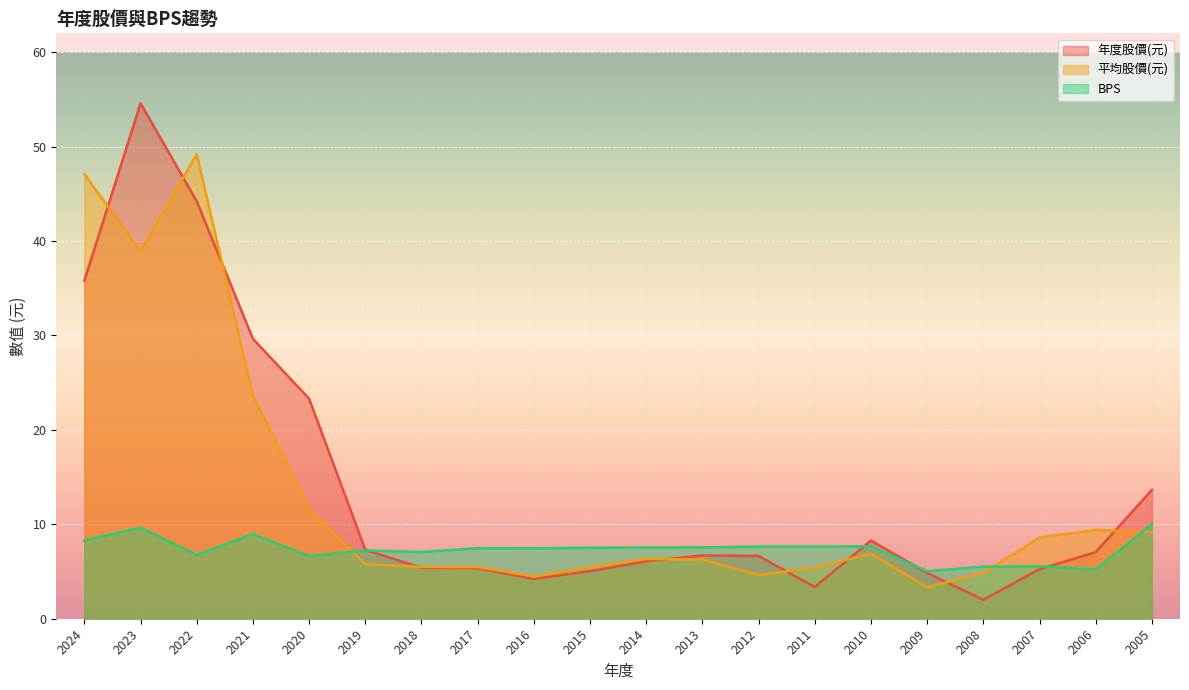

Reading left to right, list all the values displayed in this chart.

年度股價(元): 35.8	54.6	44.2	29.6	23.3	7.3	5.4	5.4	4.2	5.0	6.1	6.7	6.7	3.4	8.3	4.8	2.0	5.2	7.0	13.7
平均股價(元): 47.1	38.9	49.2	23.6	11.6	5.8	5.5	5.5	4.5	5.5	6.3	6.3	4.6	5.4	6.9	3.3	4.9	8.6	9.4	9.2
BPS: 8.3	9.6	6.8	9.0	6.6	7.2	7.1	7.5	7.5	7.5	7.5	7.5	7.6	7.6	7.7	5.0	5.5	5.6	5.2	10.0